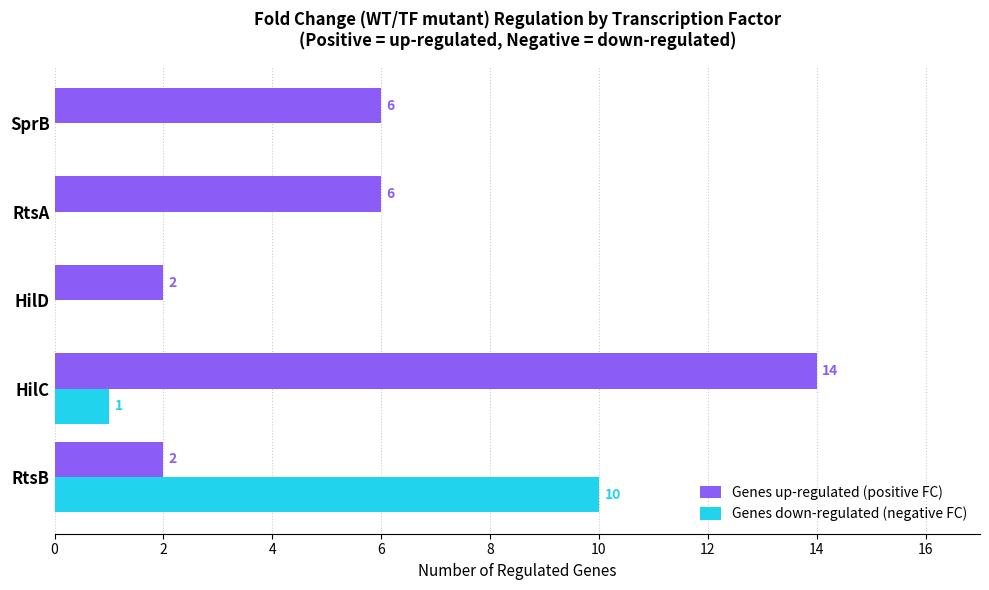

Which series has the largest total across all categories?

Genes up-regulated (positive FC)